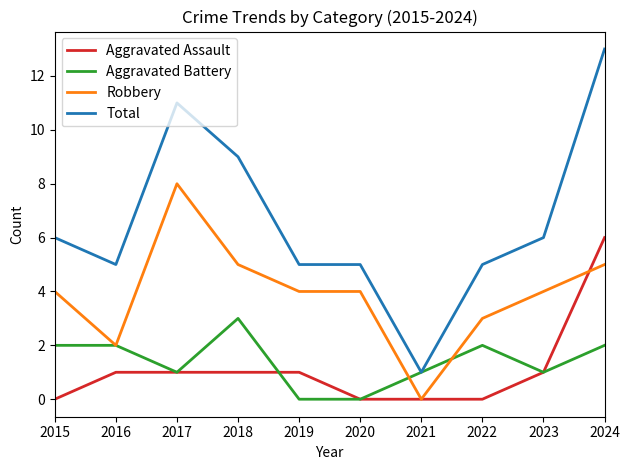

Is the value of Aggravated Battery at 2024 greater than the value of Aggravated Assault at 2021?

Yes